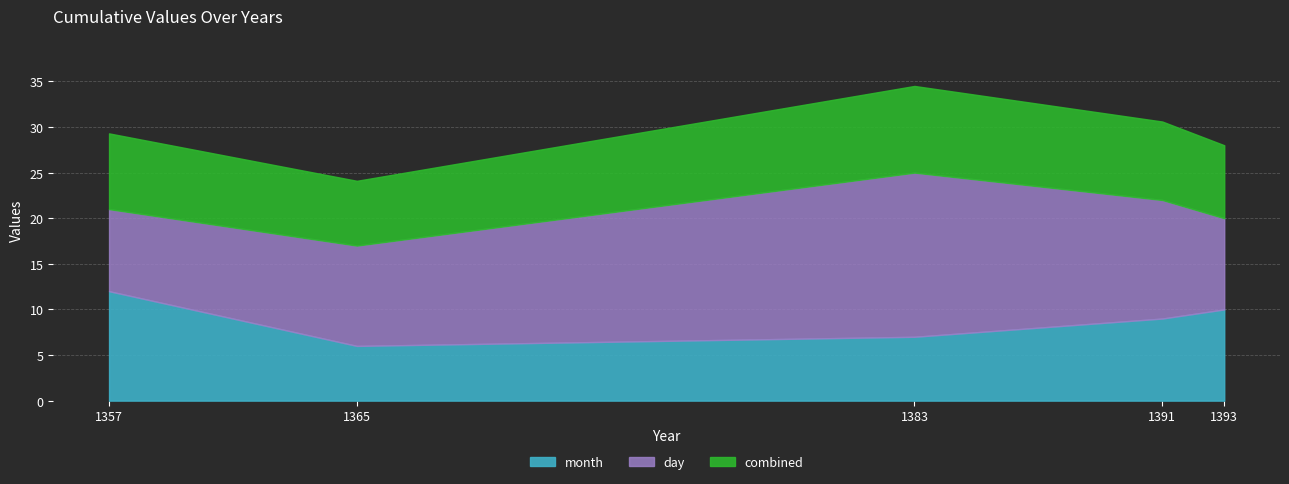

At how many categories does at least one series exceed 8?

5